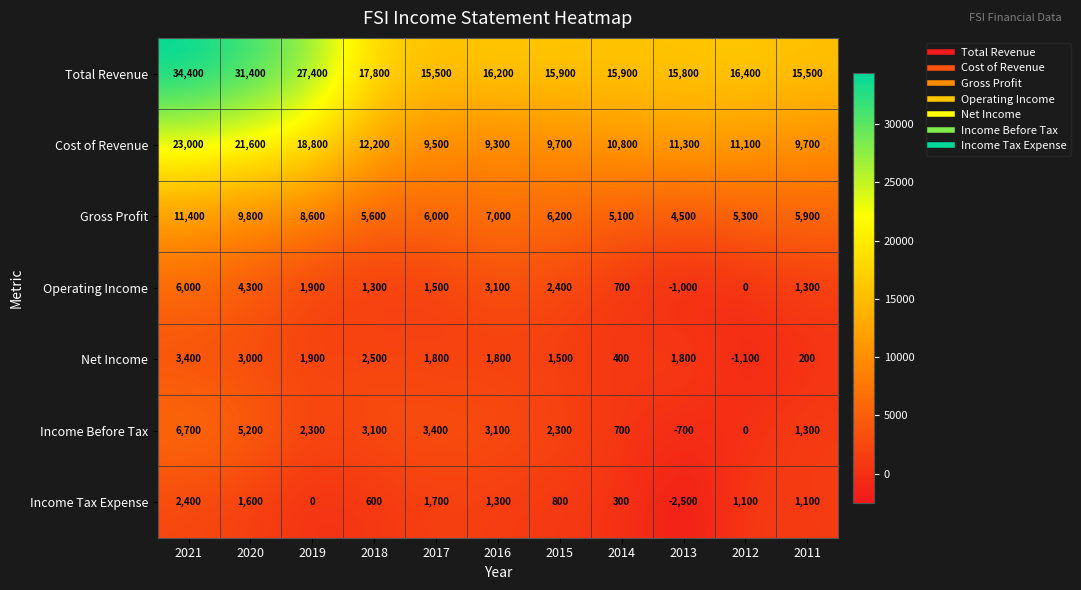

Which label corresponds to the largest value in the chart?

2021